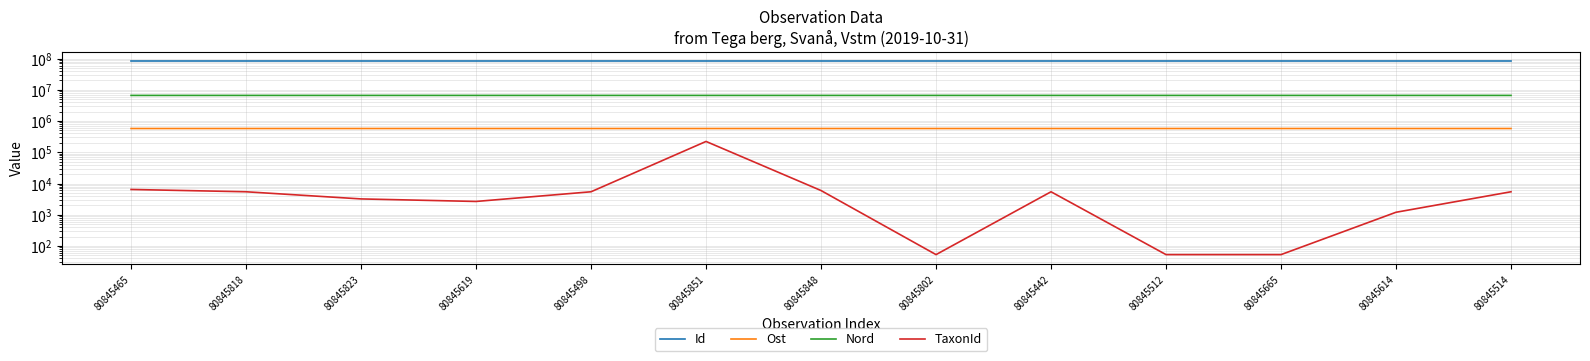

Rank the series by their maximum value, from highest to lowest.

Id, Nord, Ost, TaxonId